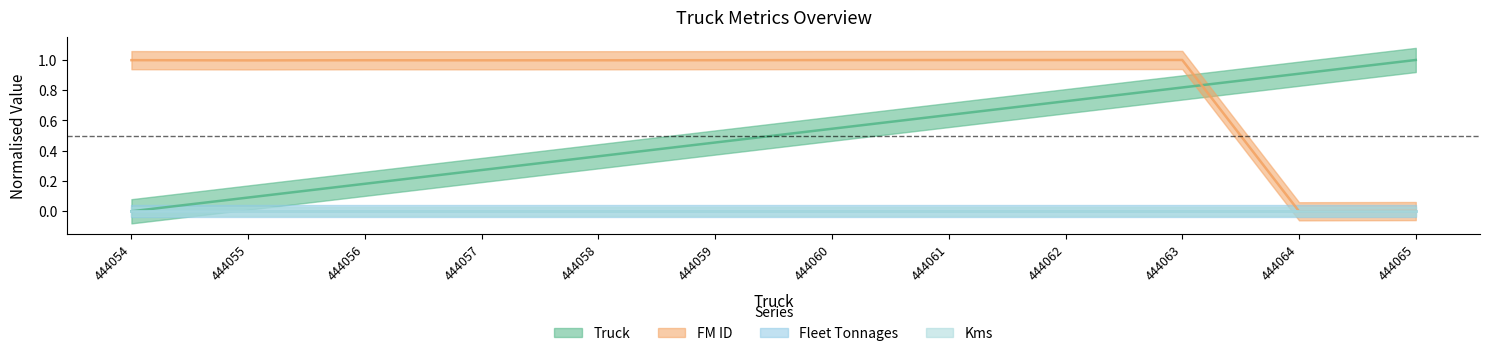

Does the chart have visible grid lines?

No